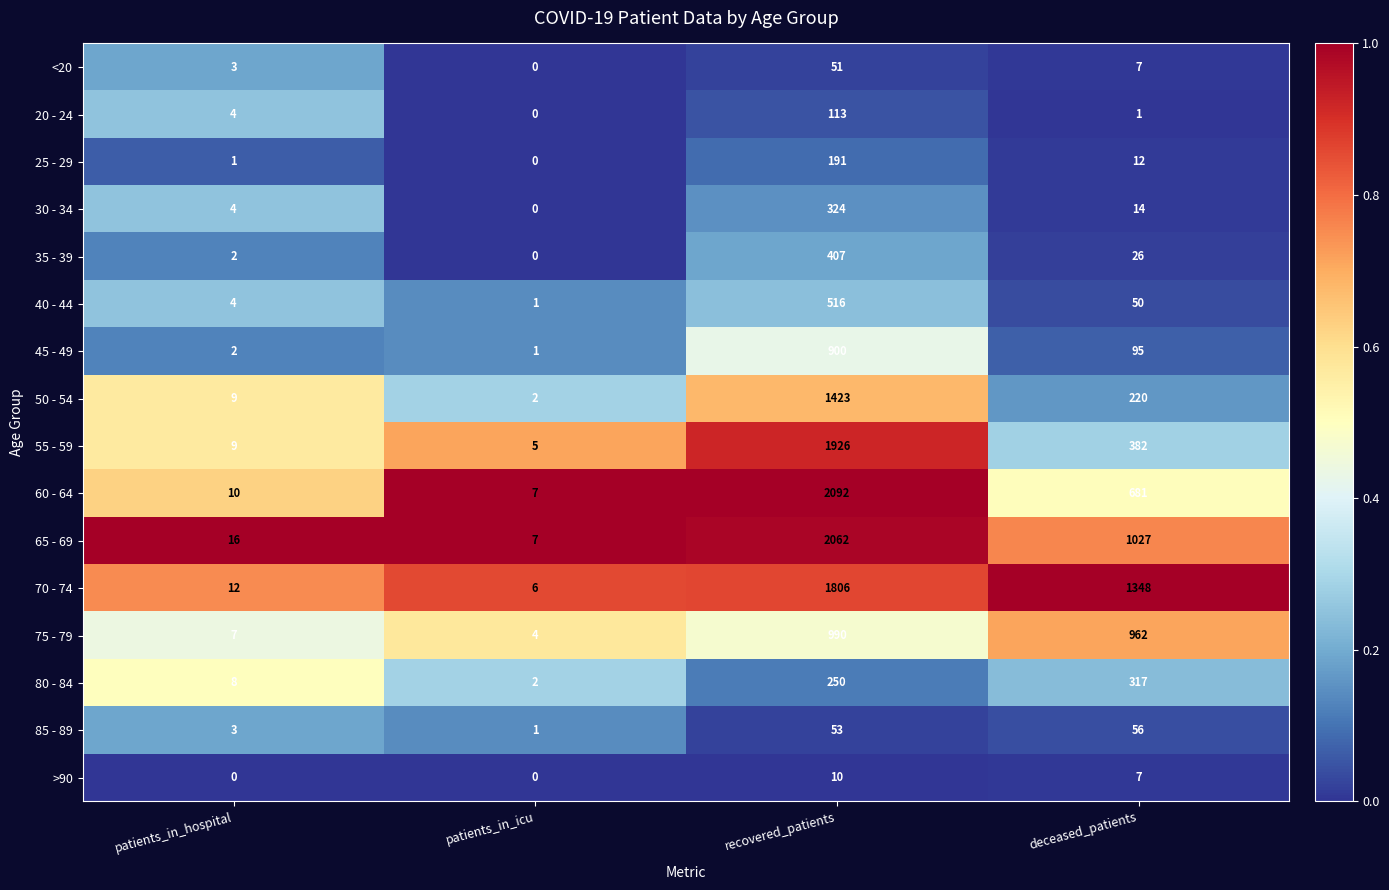

Which series has the widest spread of values?

60 - 64